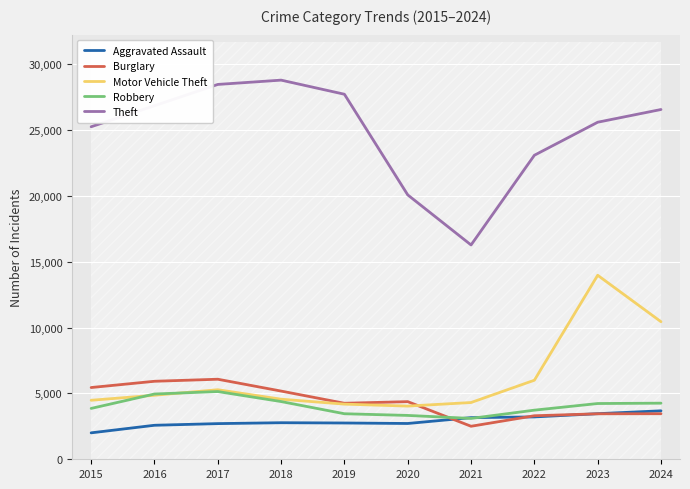

Is the value of Motor Vehicle Theft at 2023 greater than the value of Aggravated Assault at 2020?

Yes